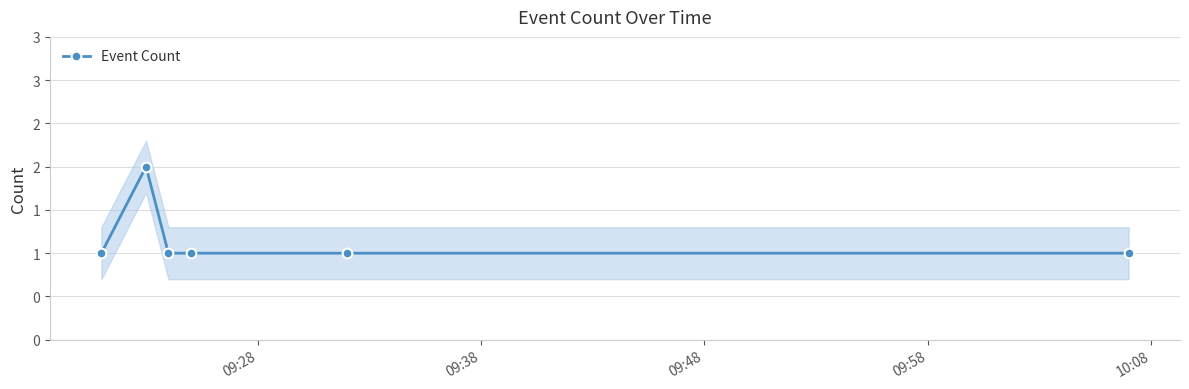

What is the difference between the maximum and second lowest values?

1